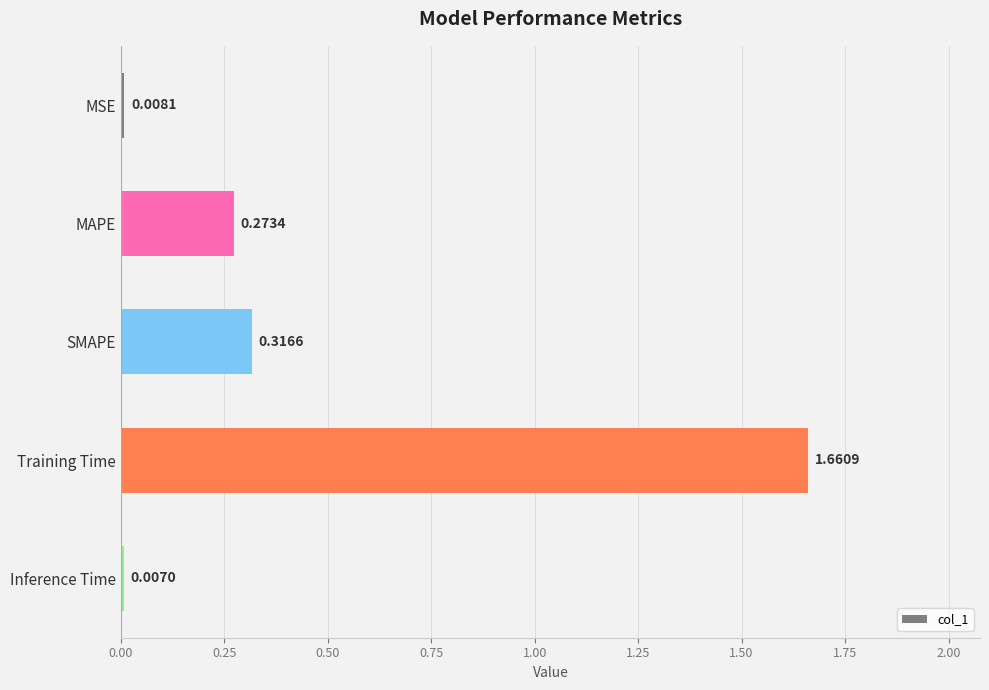

What is the label of the 5th bar from the top?

Inference Time